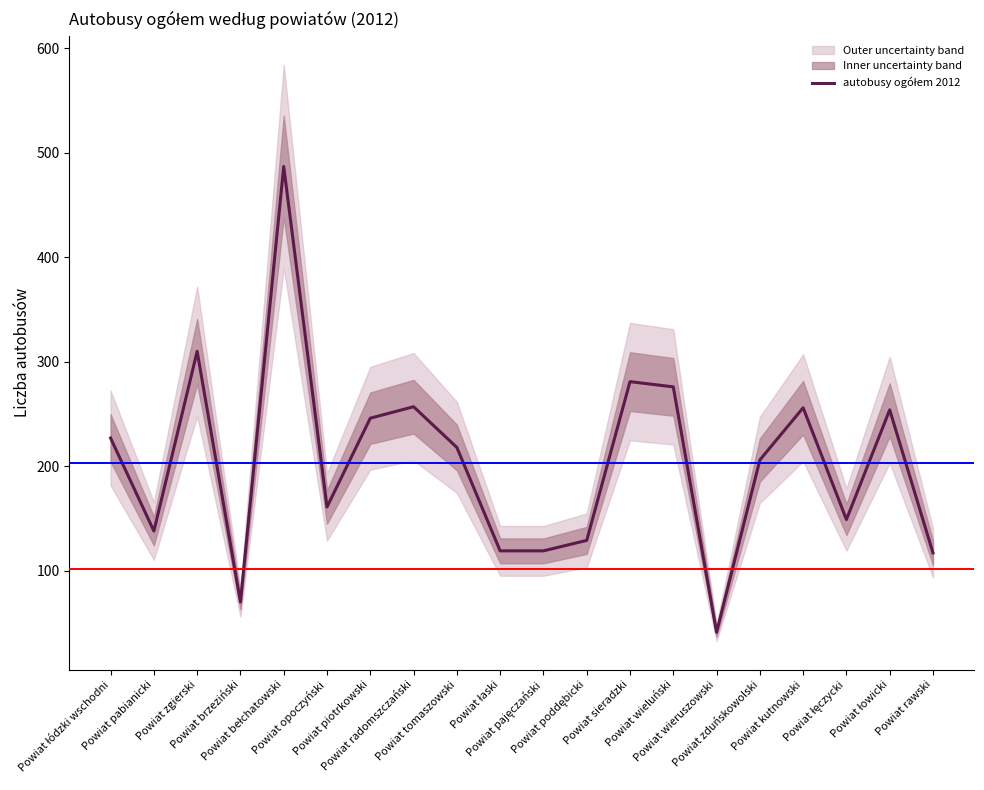

What is the smallest value displayed?

41